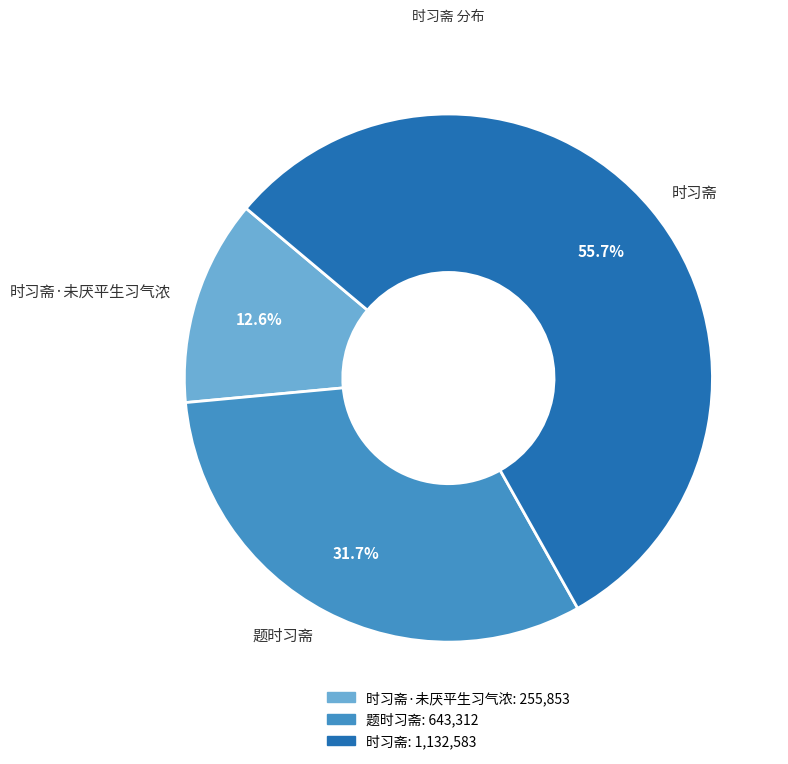

What percentage do 时习斋 and 题时习斋 together represent?

87.4%